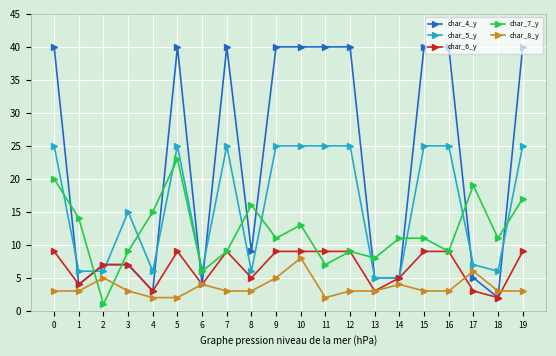

What is the minimum value shown in the chart?

1